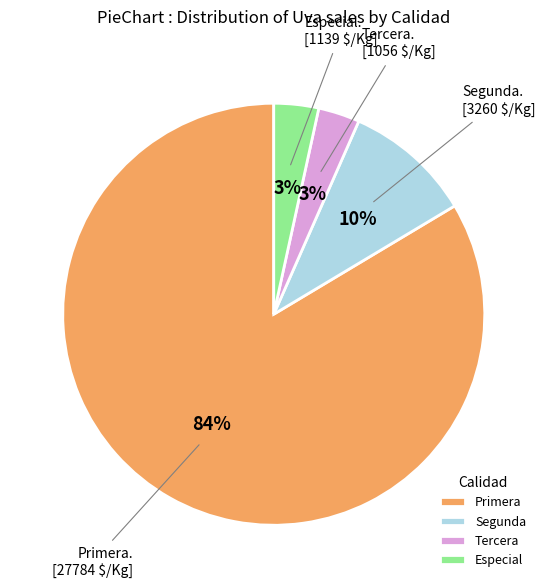

Do Primera and Tercera together represent more than half of the pie?

Yes